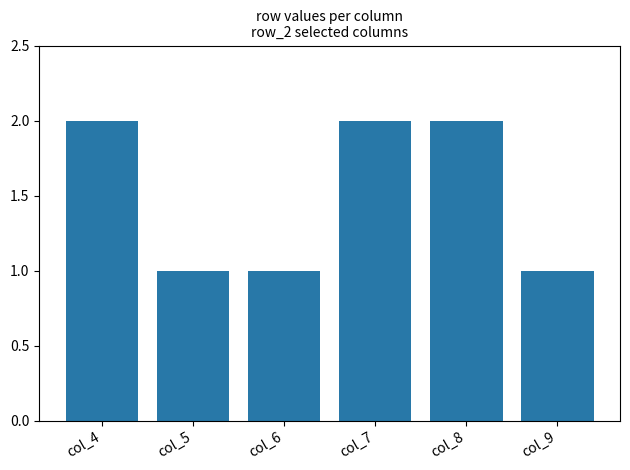

The value at col_9 is 0. True or false?

False